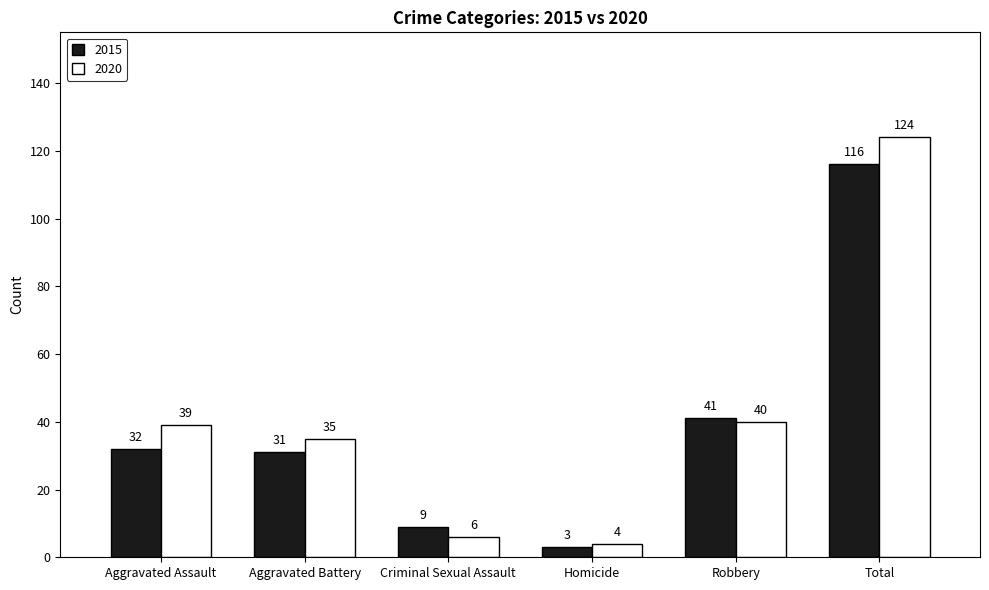

What position from the left is Aggravated Assault?

1